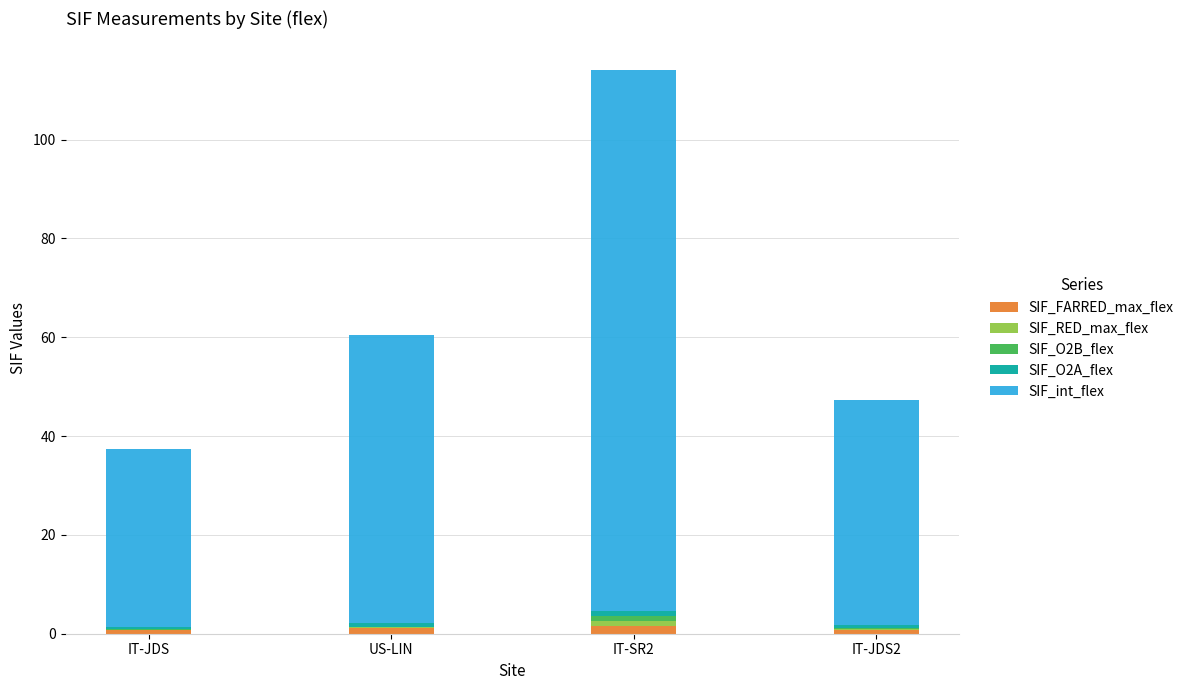

What is the average value of the SIF_FARRED_max_flex series?

1.0